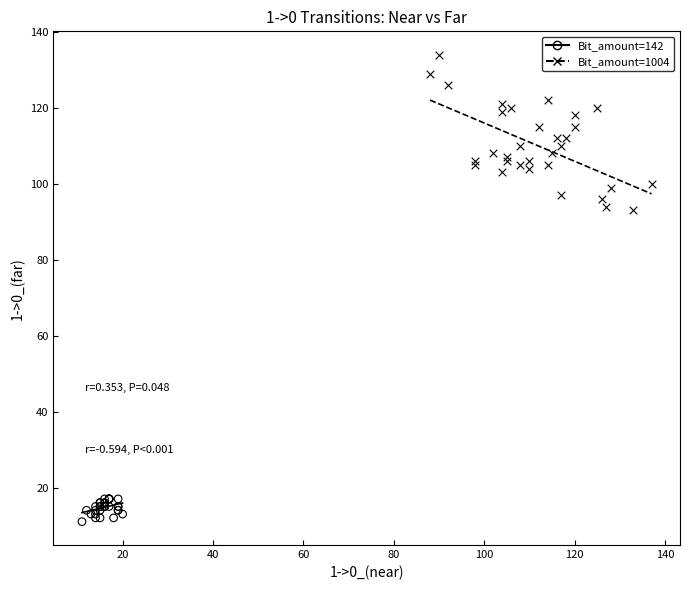

Which series contains the highest Y value?

Bit_amount=1004